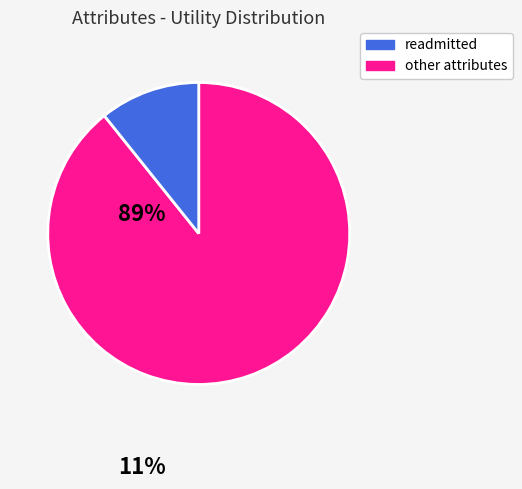

Does any single category account for the majority?

Yes